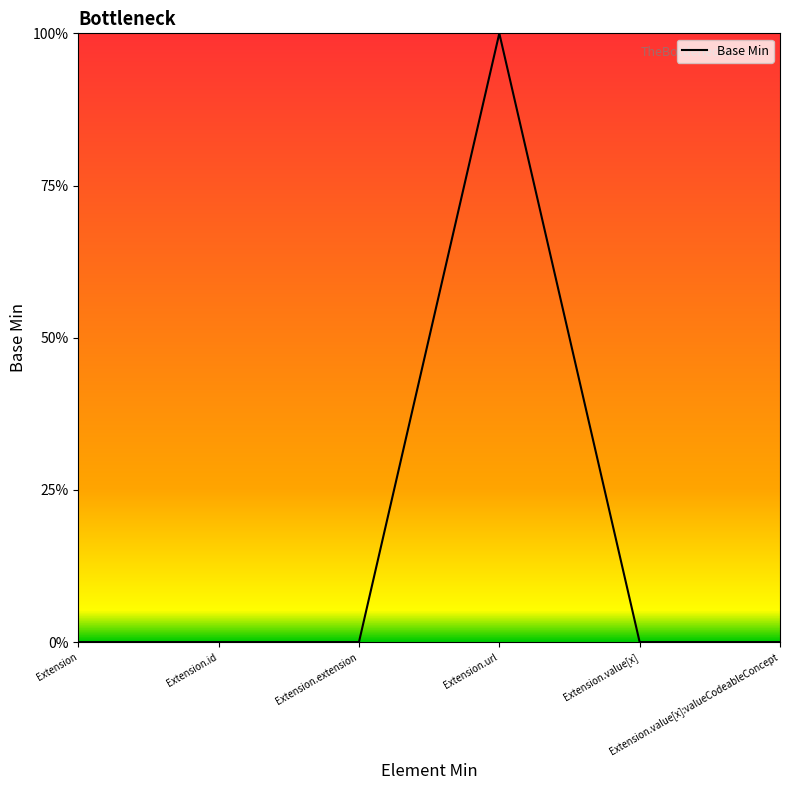

Does the chart have visible grid lines?

No